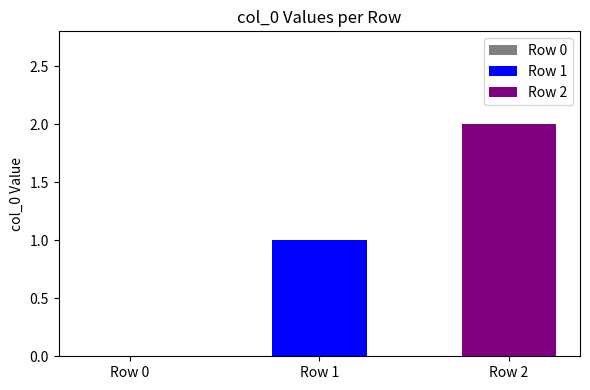

Which series has the largest range (max minus min)?

Row 1